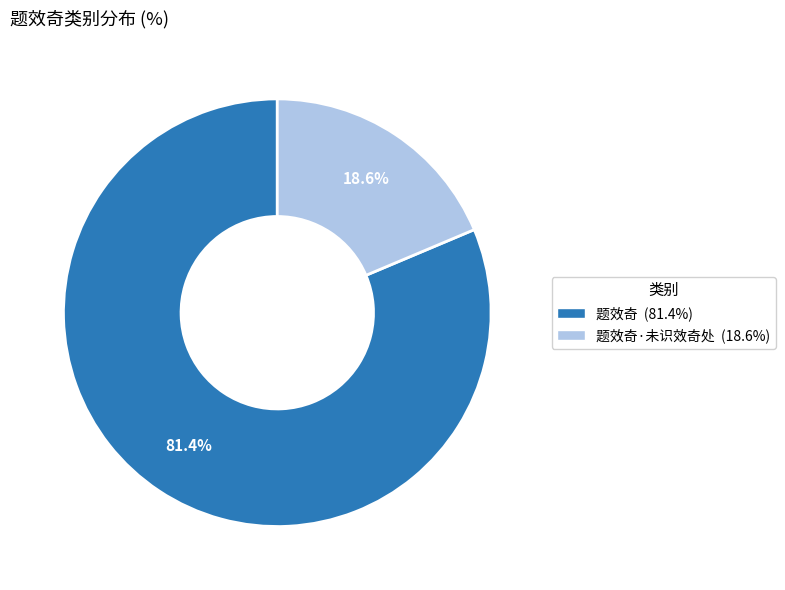

Is there a majority slice in this chart?

Yes